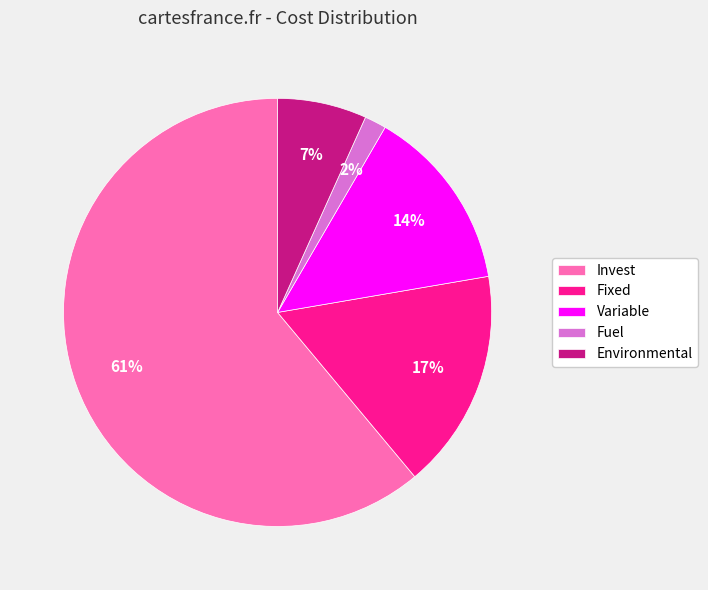

Which slice is the largest?

Invest